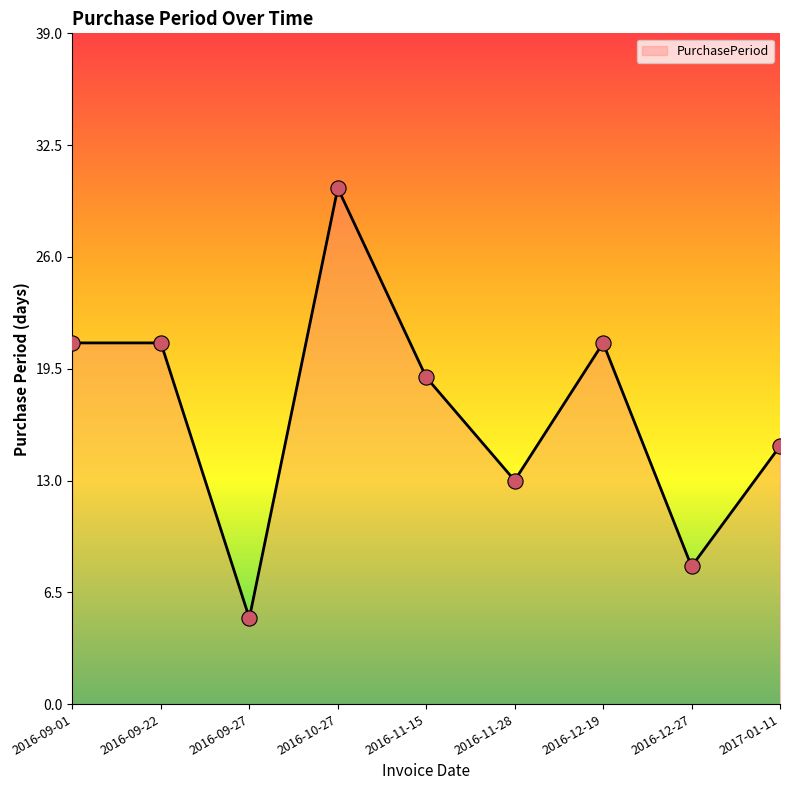

Which has a higher value, 2017-01-11 or 2016-10-27?

2016-10-27